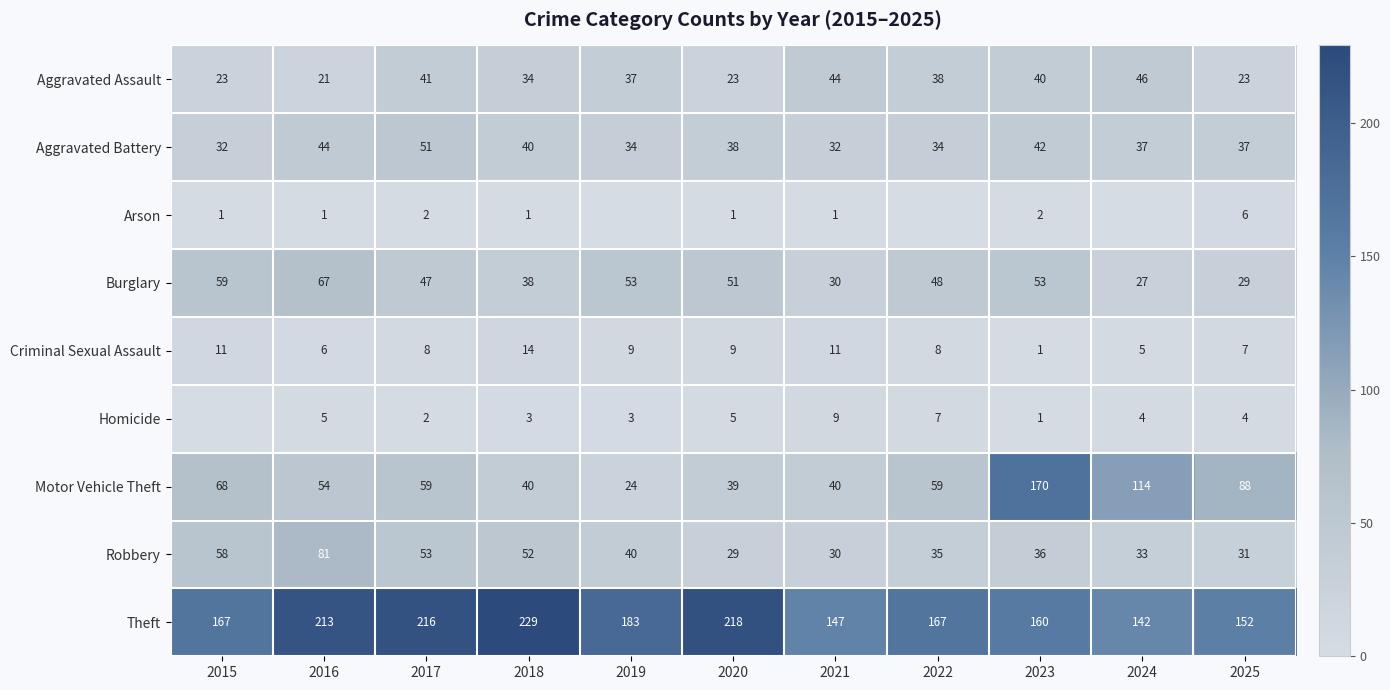

At 2020, list the series in order from largest to smallest.

Theft, Burglary, Motor Vehicle Theft, Aggravated Battery, Robbery, Aggravated Assault, Criminal Sexual Assault, Homicide, Arson